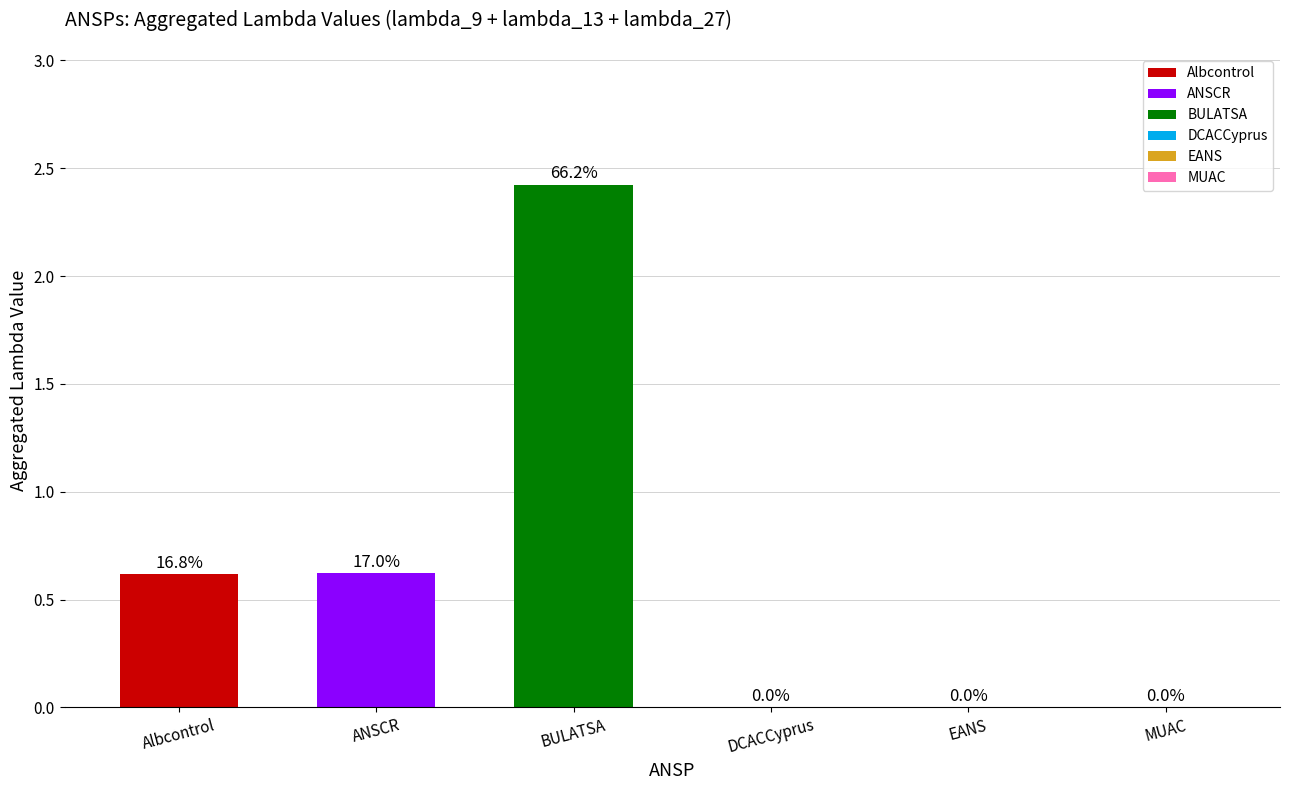

At which category does the chart reach its peak across all series?

BULATSA